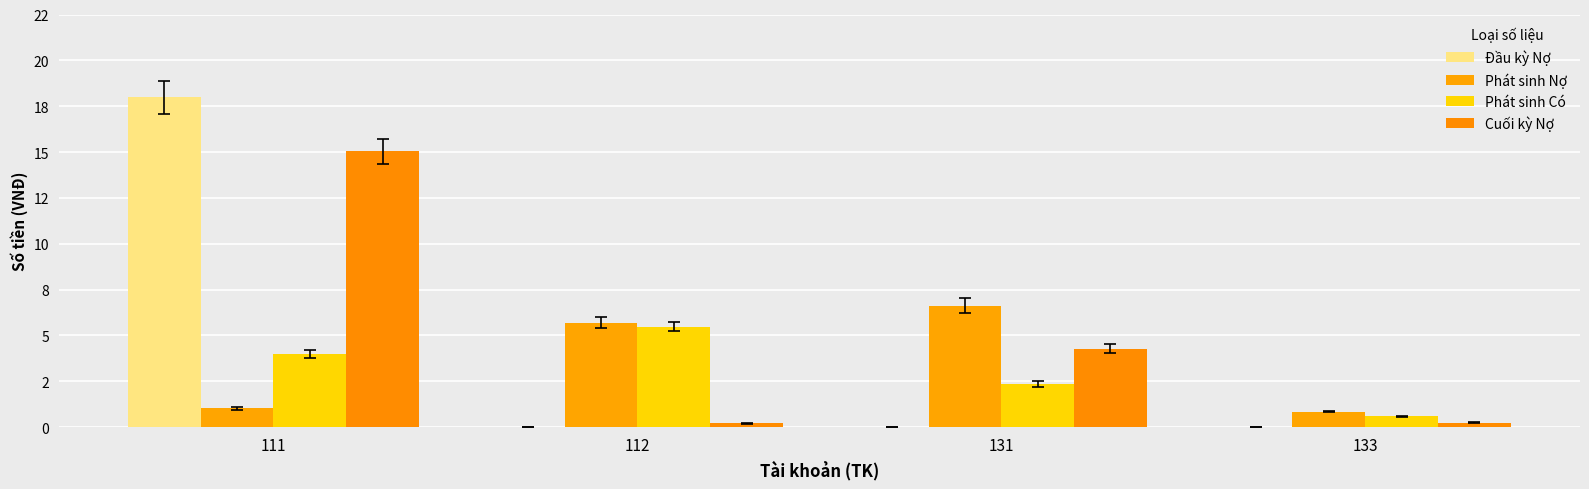

At how many categories does at least one series exceed 1274612245?

1